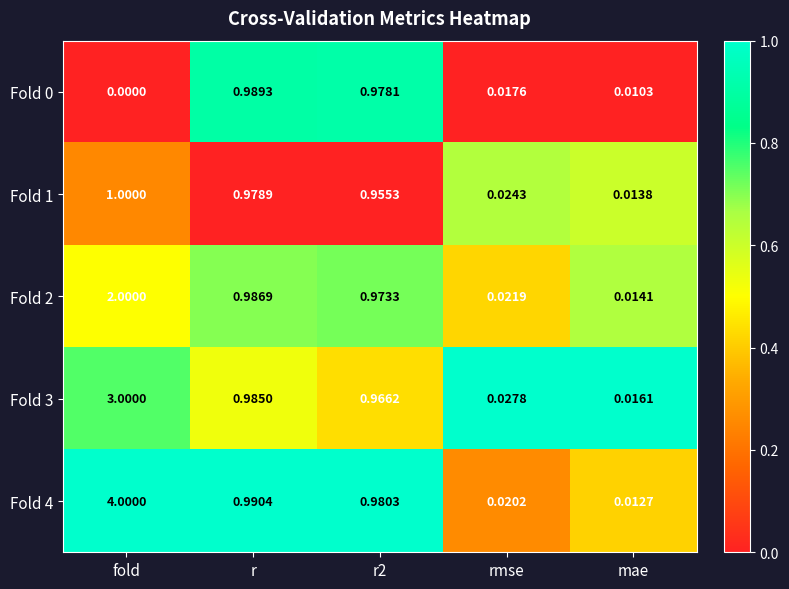

Where is Fold 0 nearest to the value 0?

fold